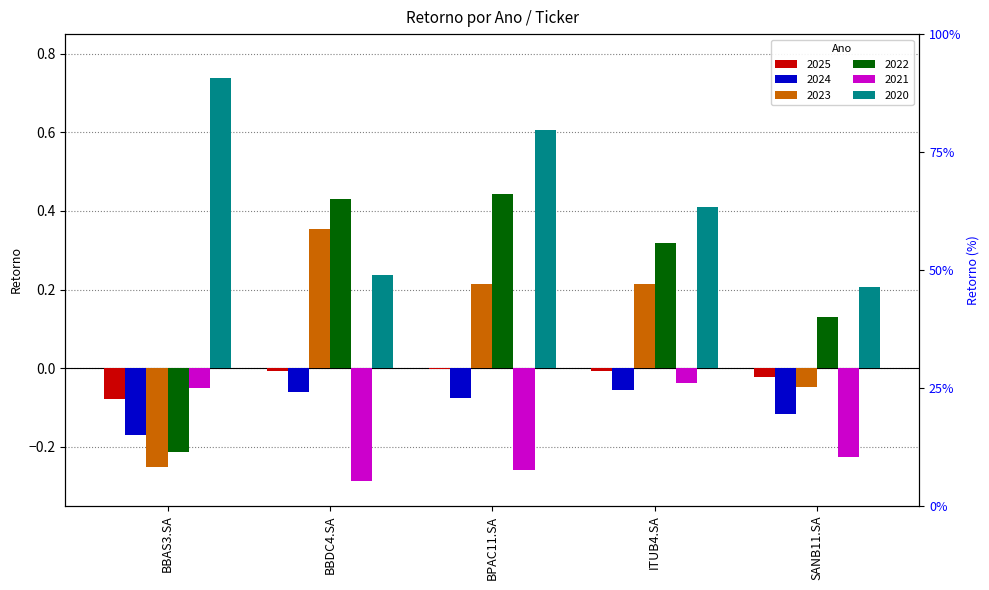

How many distinct data groups are displayed?

6